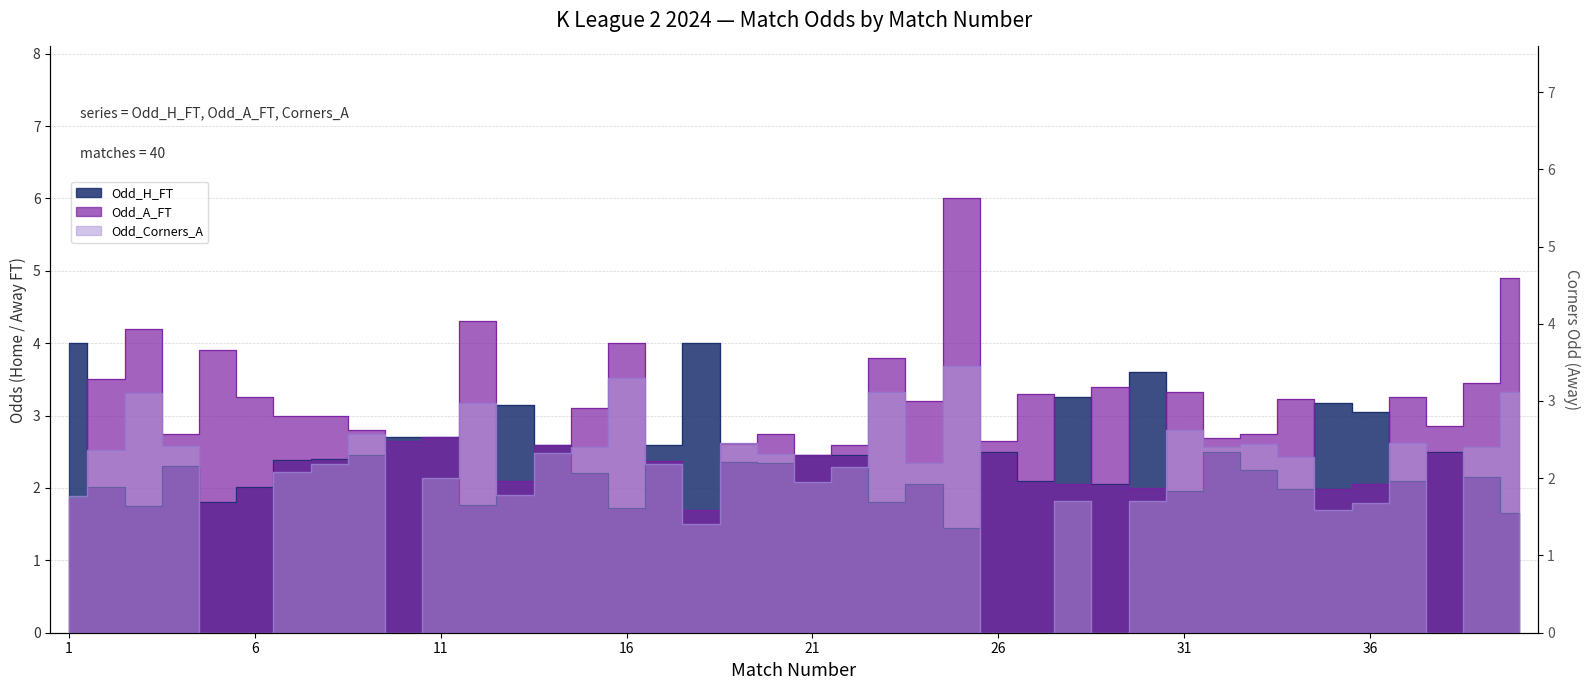

Reading left to right, what are all the values shown in this chart?

Odd_H_FT: 4.0	2.0	1.8	2.3	1.8	2.0	2.4	2.4	2.5	2.7	2.7	1.8	3.1	2.6	2.2	1.7	2.6	4.0	2.4	2.3	2.5	2.5	1.8	2.0	1.4	2.5	2.1	3.2	2.0	3.6	2.0	2.5	2.2	2.0	3.2	3.0	2.1	2.5	2.1	1.6
Odd_A_FT: 1.9	3.5	4.2	2.8	3.9	3.2	3.0	3.0	2.8	2.6	2.7	4.3	2.1	2.6	3.1	4.0	2.4	1.7	2.6	2.7	2.5	2.6	3.8	3.2	6.0	2.6	3.3	2.0	3.4	2.0	3.3	2.7	2.8	3.2	2.0	2.0	3.2	2.9	3.5	4.9
Odd_Corners_A: 1.8	2.4	3.1	2.4	0.0	0.0	2.1	2.2	2.6	0.0	2.0	3.0	1.8	2.3	2.4	3.3	2.2	1.4	2.5	2.3	1.9	2.1	3.1	2.2	3.5	0.0	0.0	1.7	0.0	1.7	2.6	2.4	2.4	2.3	1.6	1.7	2.5	0.0	2.4	3.1